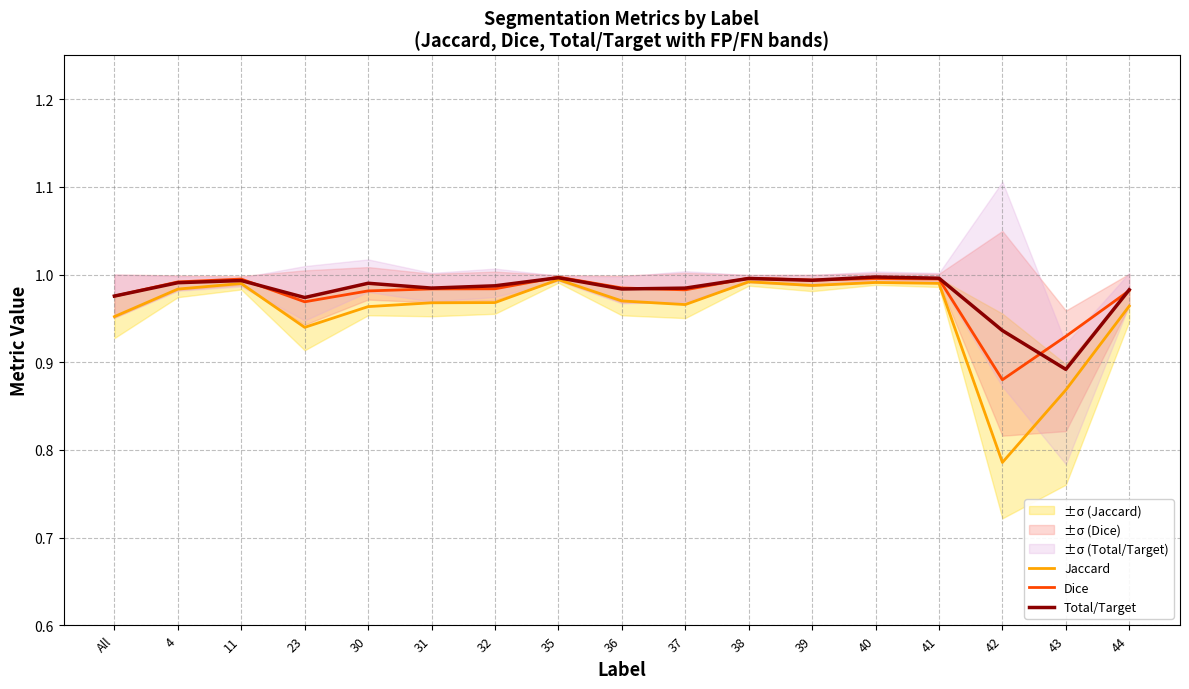

True or false: Jaccard and Dice intersect in this chart.

False